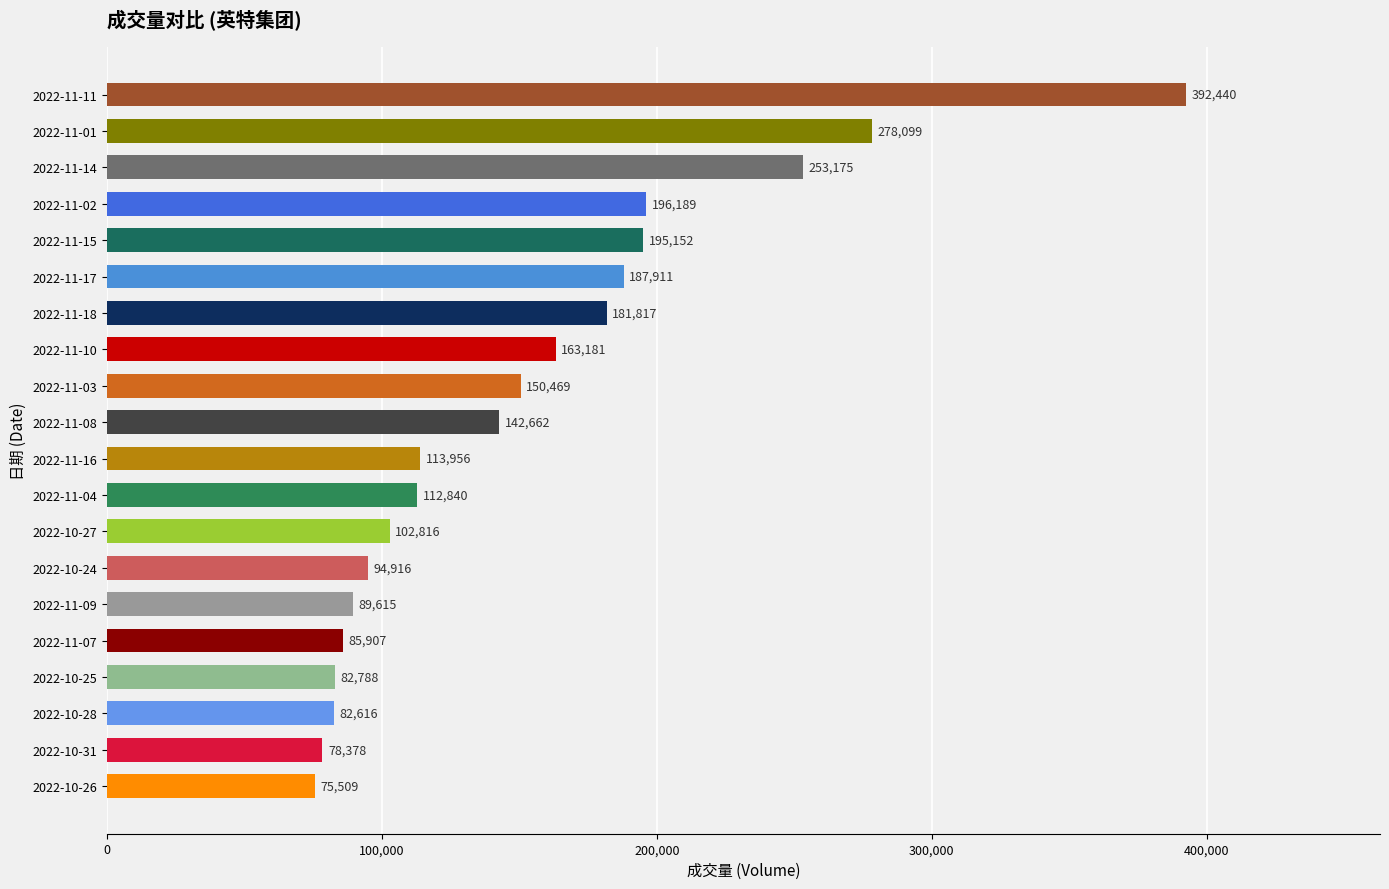

What is the sum of the values at 2022-11-02 and 2022-11-03?

346658